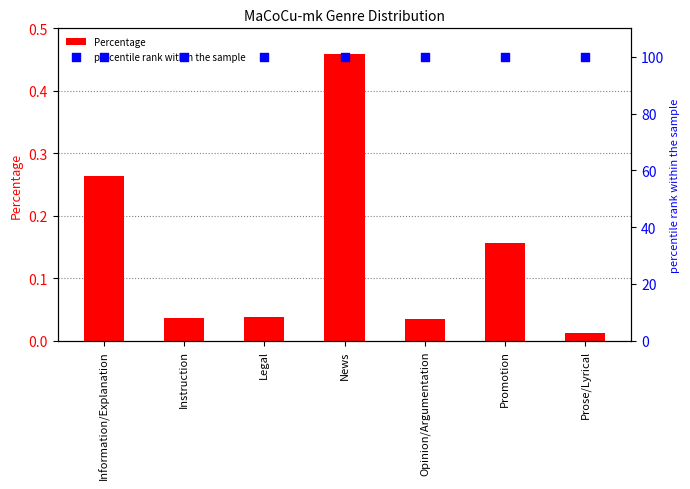

Which series reaches the maximum Y coordinate?

percentile rank within the sample